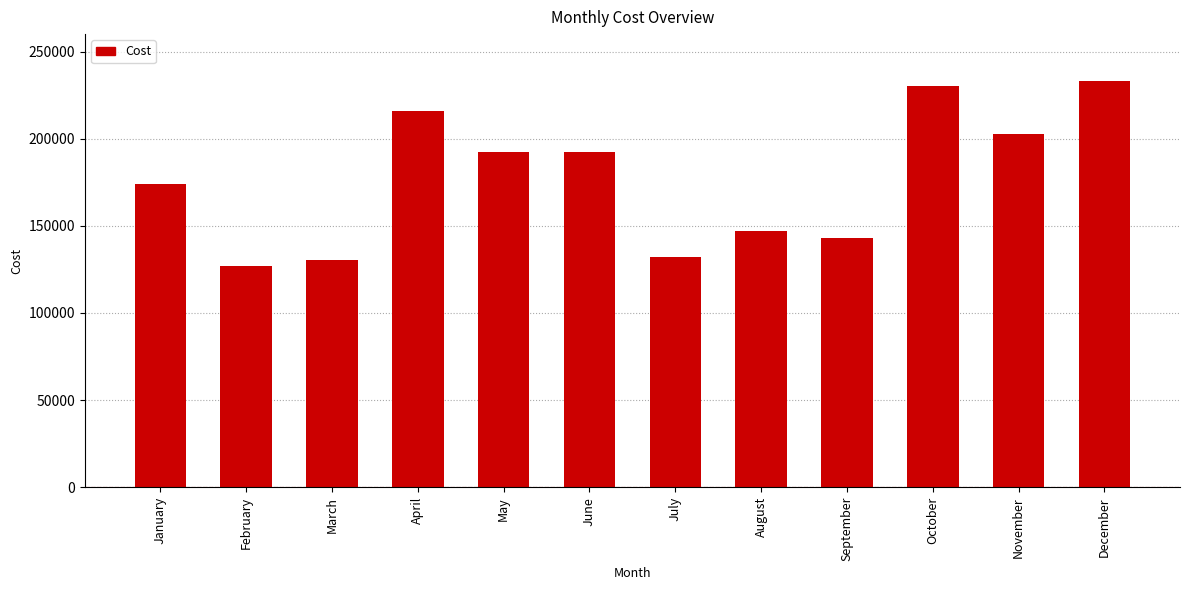

What is the change in value from April to November?

-13258